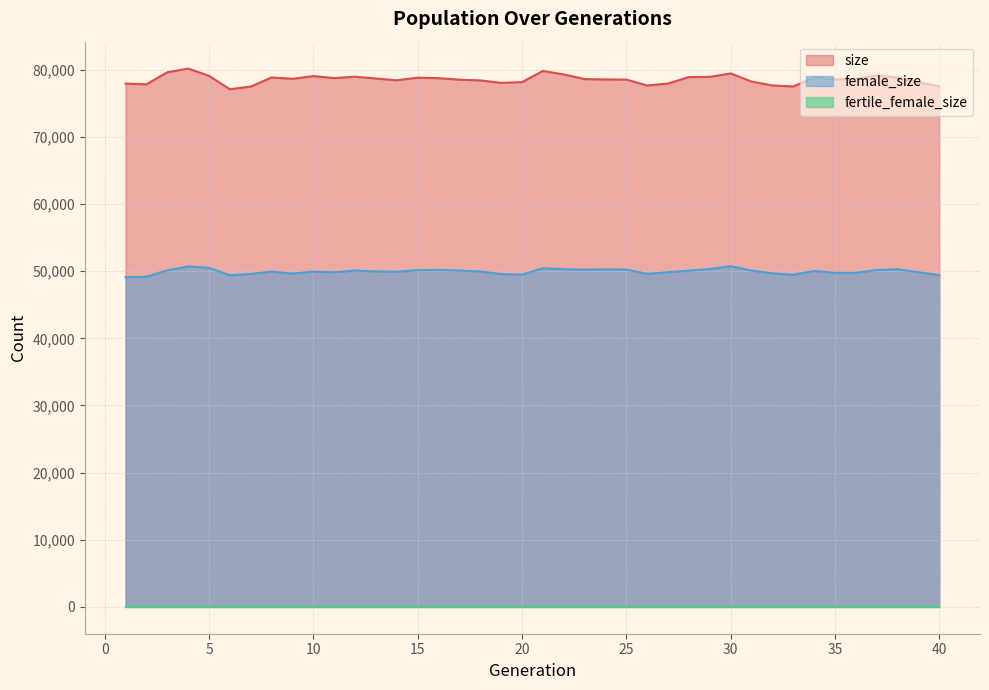

Which series has the widest spread of values?

size